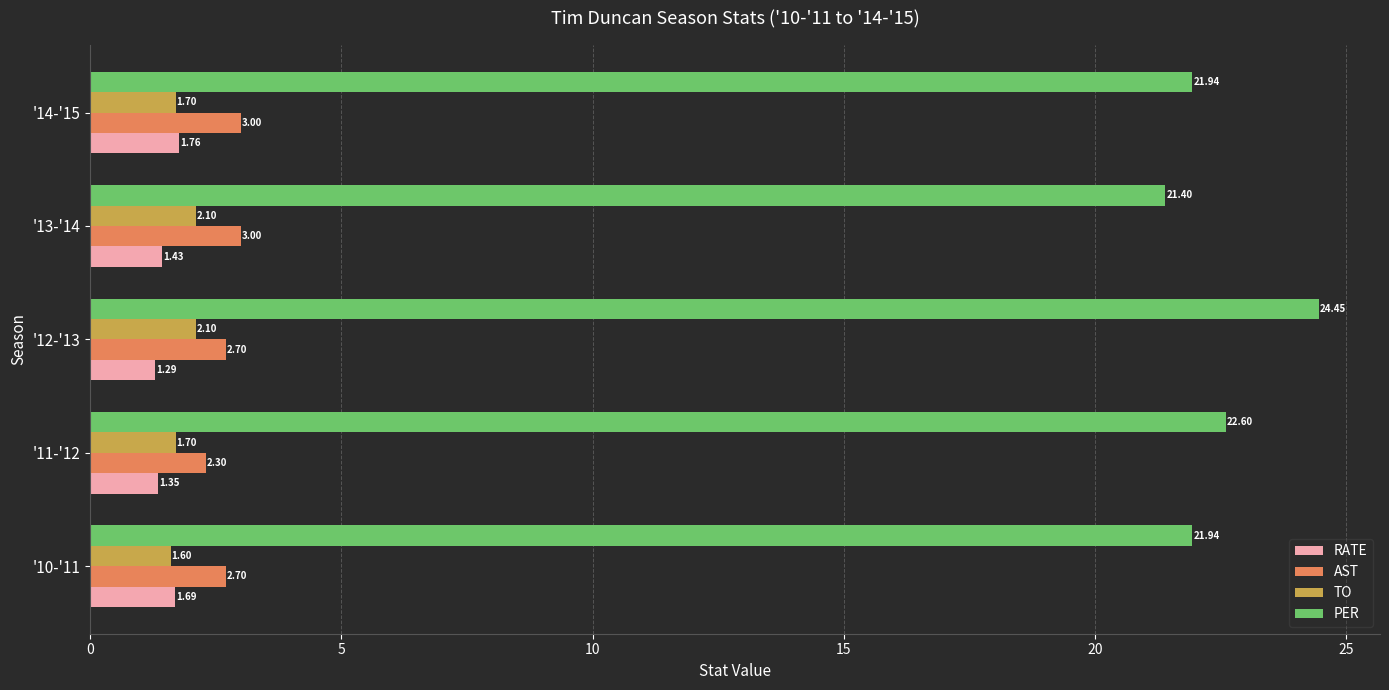

List the series in order of their peak value, lowest first.

RATE, TO, AST, PER